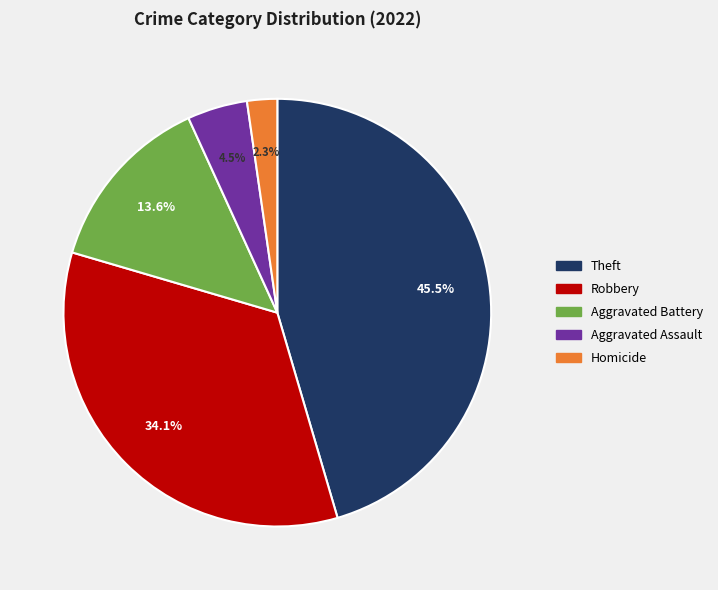

Is there a majority slice in this chart?

No